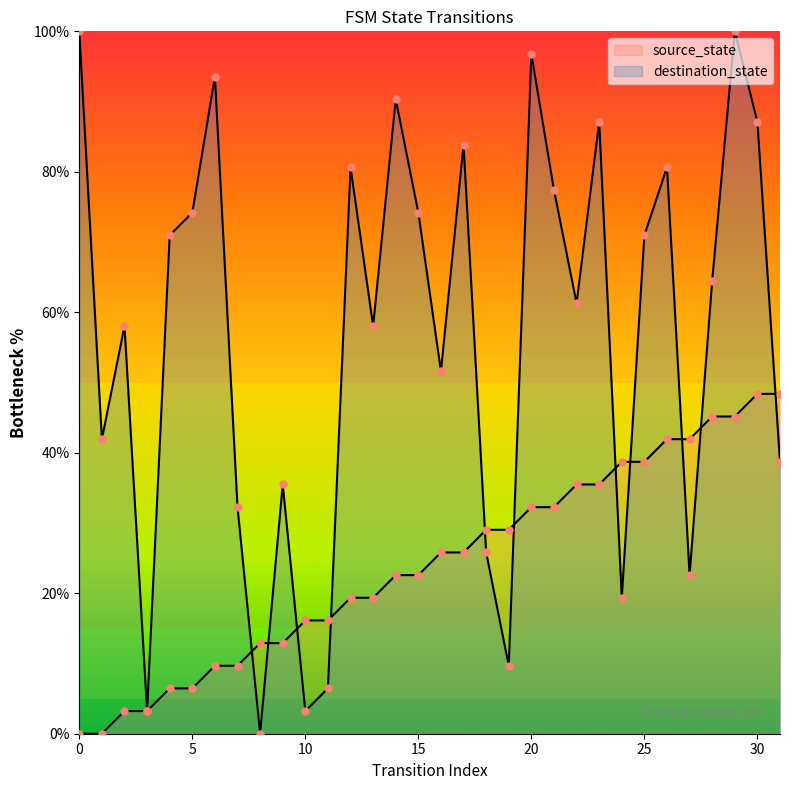

What is the total value across all series at 6?

103.2